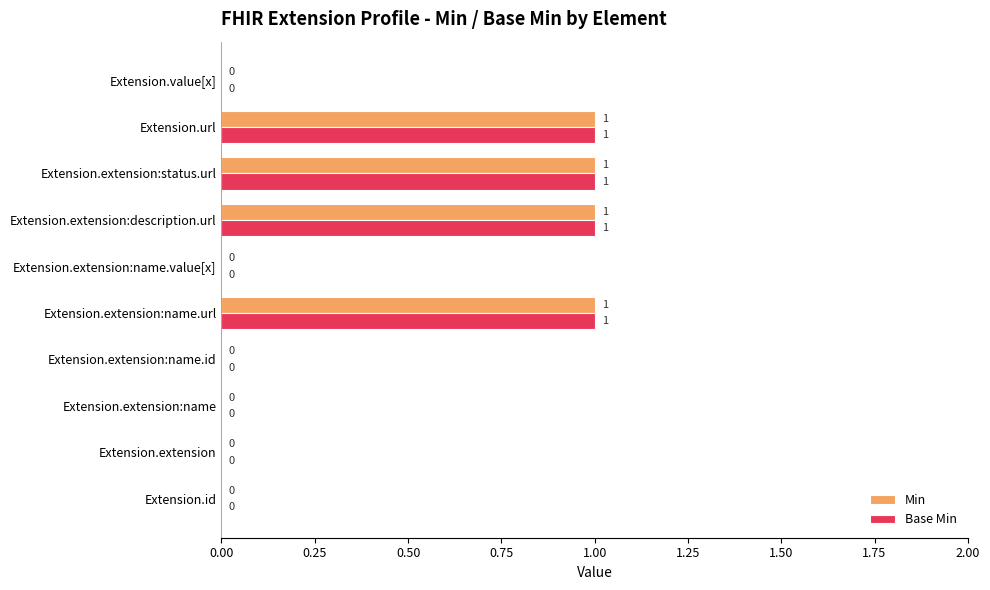

True or false: Base Min has a value of 1 at Extension.url.

True